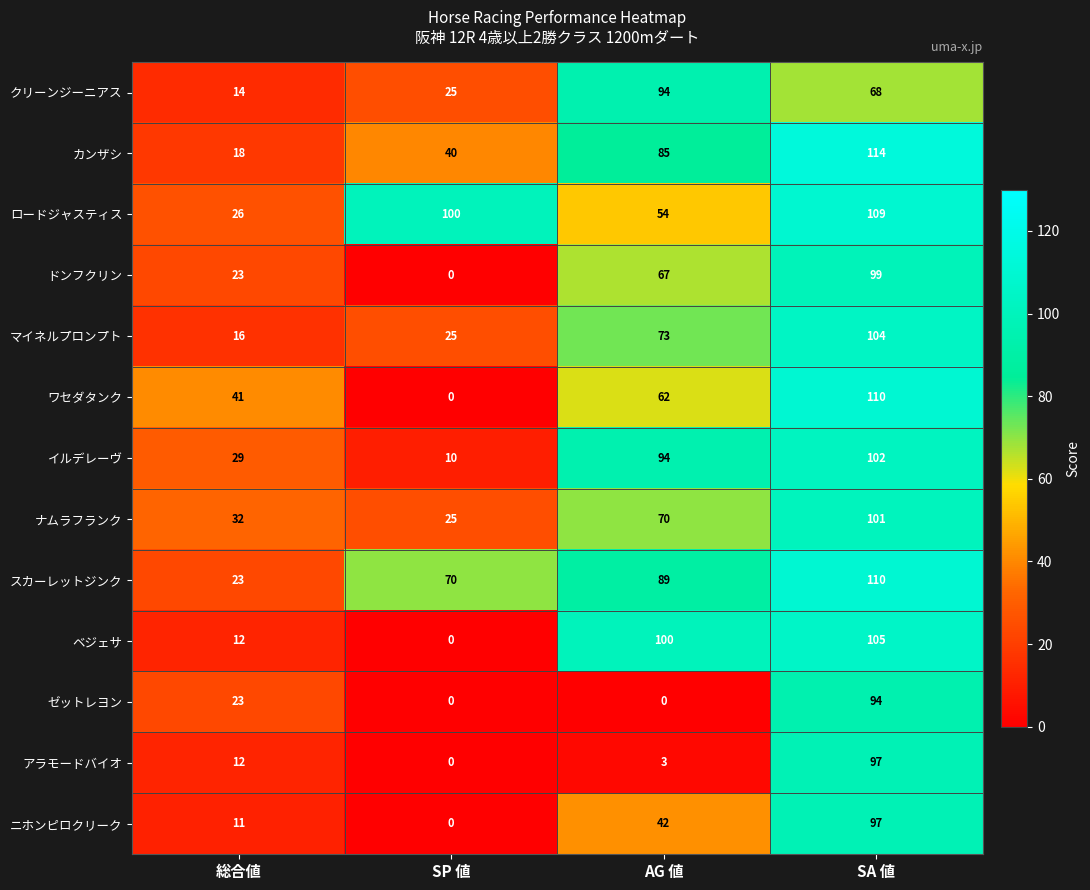

What is the greatest value displayed?

114